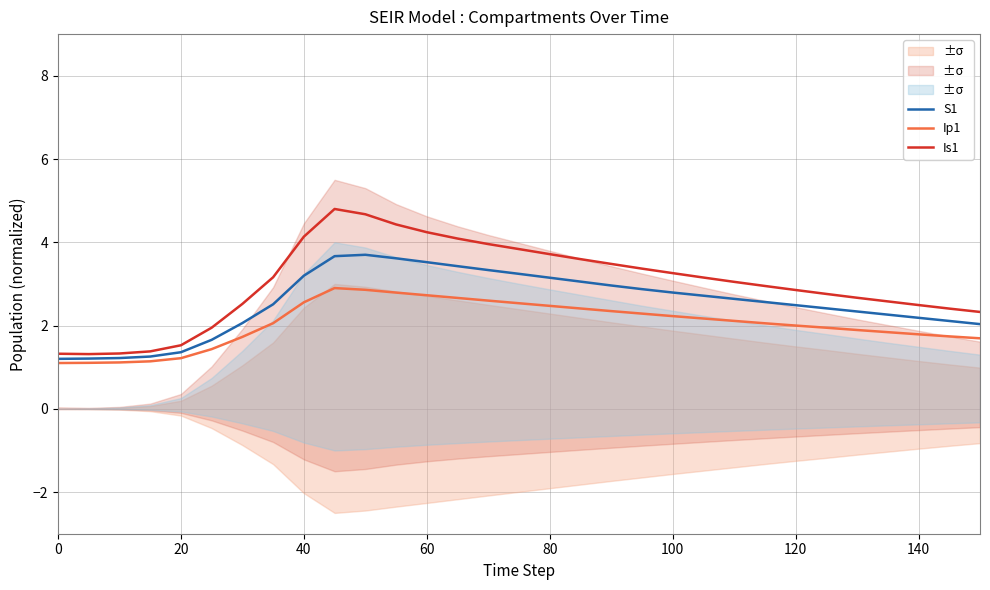

Does the chart display data point markers on the line(s)?

No